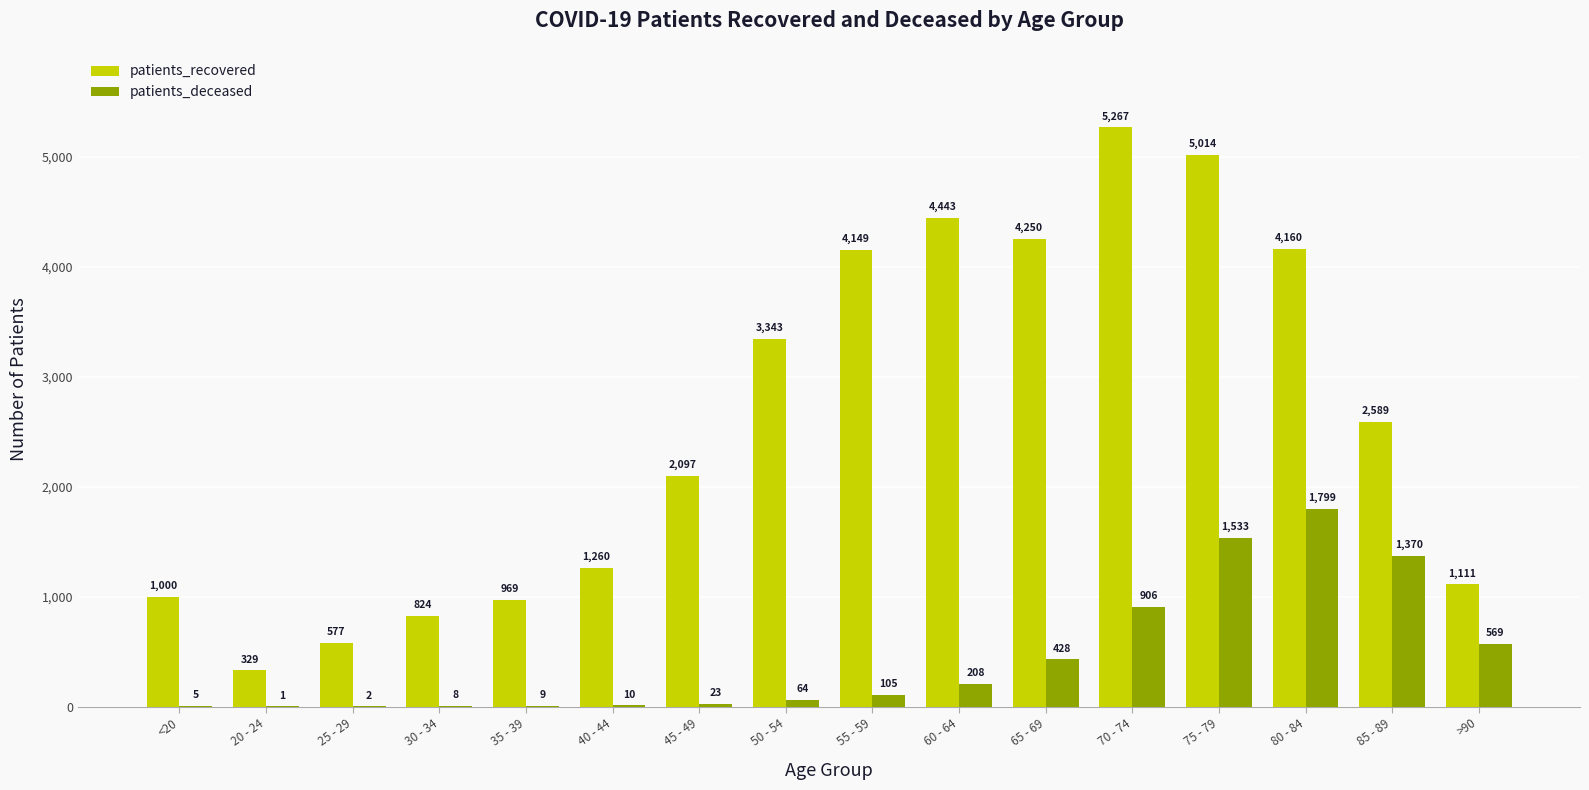

Between 50 - 54 and 75 - 79, which series saw the biggest shift?

patients_recovered